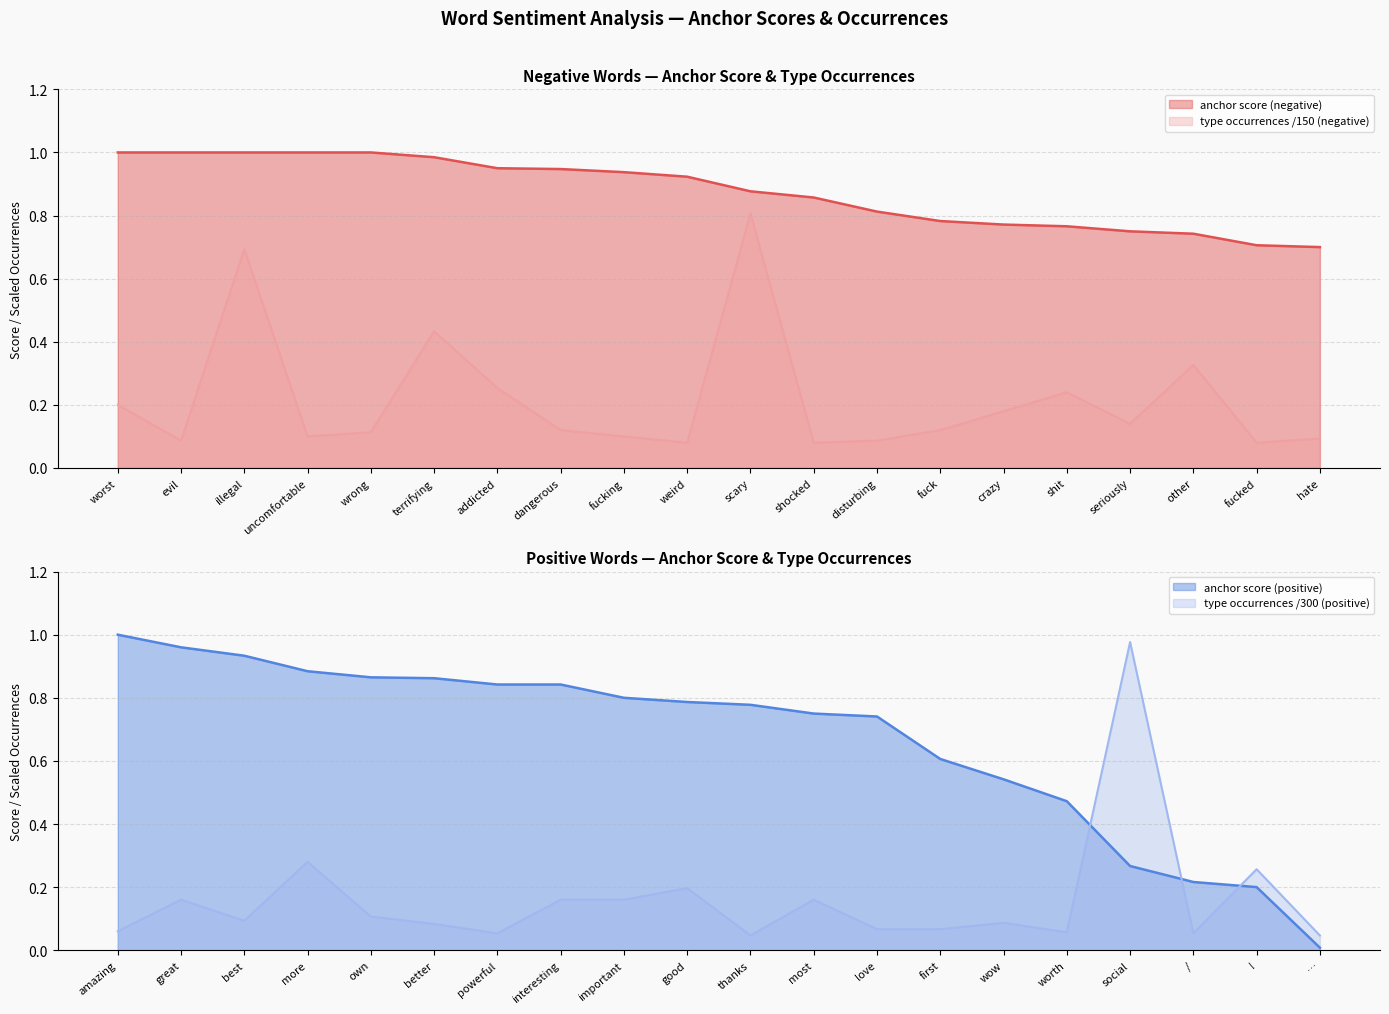

True or false: anchor score (negative) and type occurrences /150 (negative) cross at least once.

False